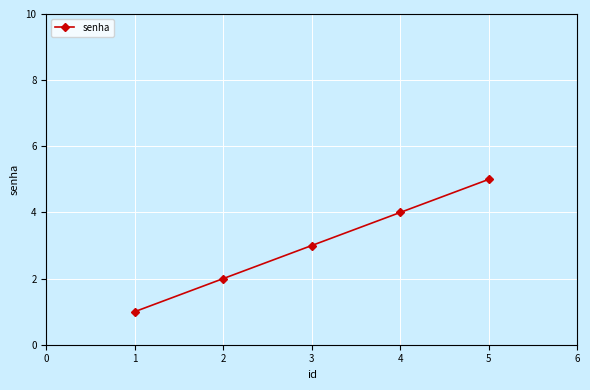

What is the ratio of the value at 1 to the value at 2?

0.5